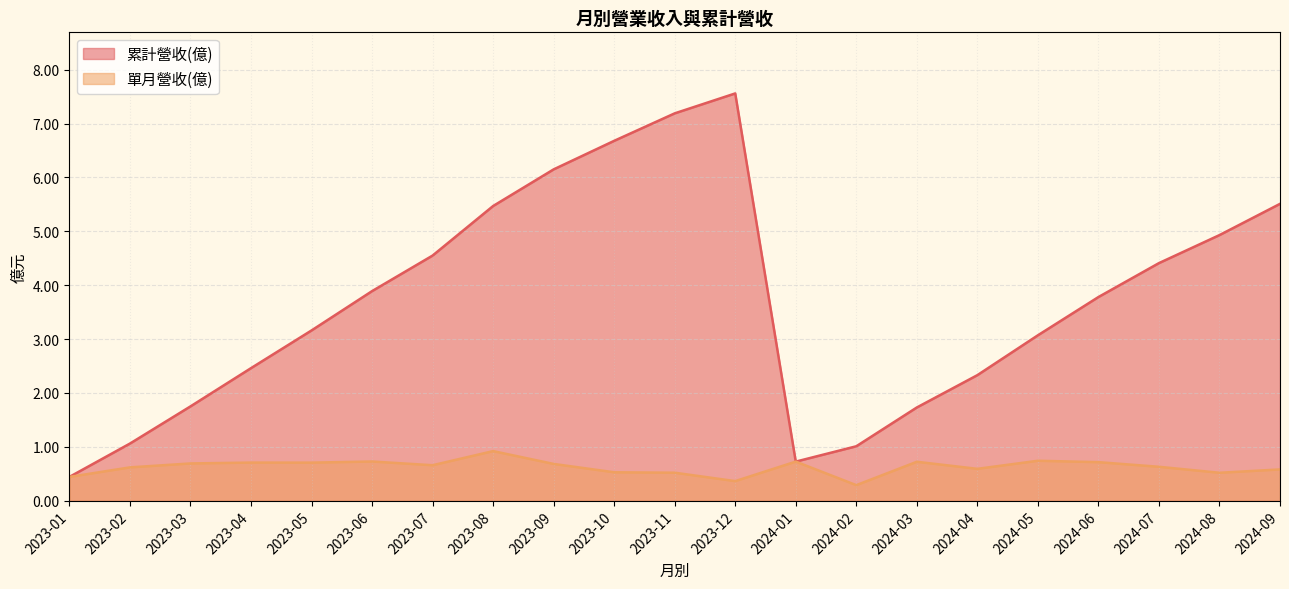

List the labels in order of 單月營收(億) value, smallest first.

2024-02, 2023-12, 2023-01, 2024-08, 2023-11, 2023-10, 2024-09, 2024-04, 2023-02, 2024-07, 2023-07, 2023-09, 2023-03, 2023-05, 2023-04, 2024-06, 2024-03, 2024-01, 2023-06, 2024-05, 2023-08